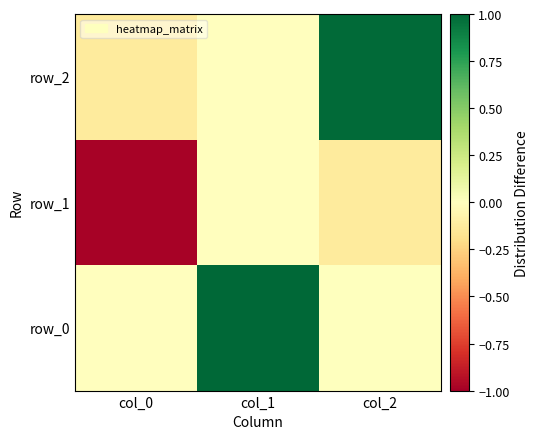

The value of row_2 at col_2 is 1.0. True or false?

True